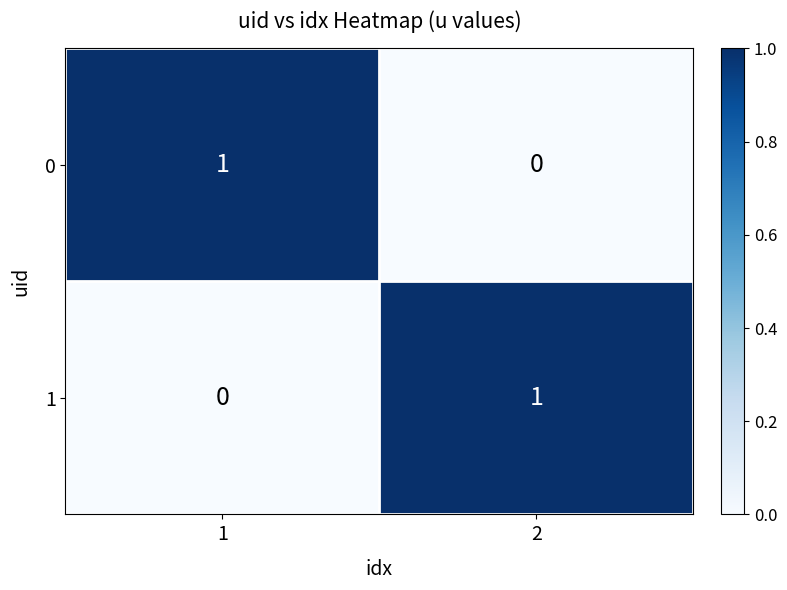

Rank the series at 2 from highest to lowest value.

1, 0